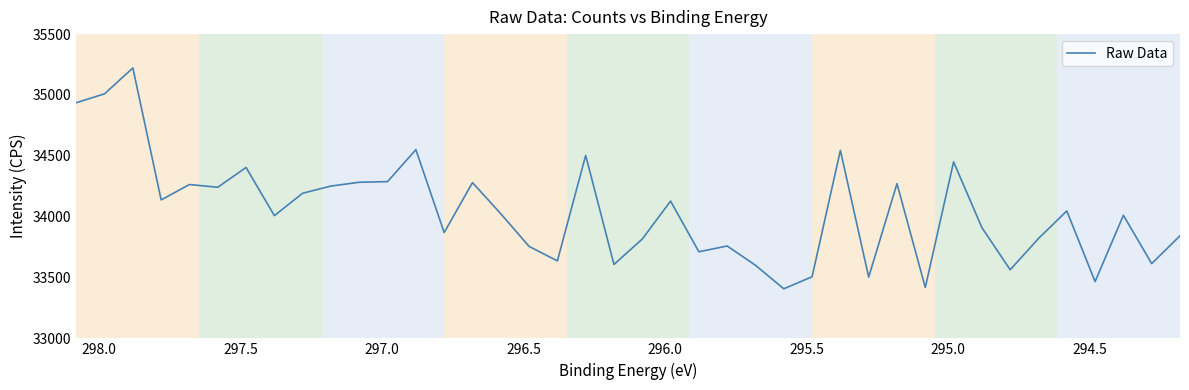

What is the greatest value displayed?

35221.7